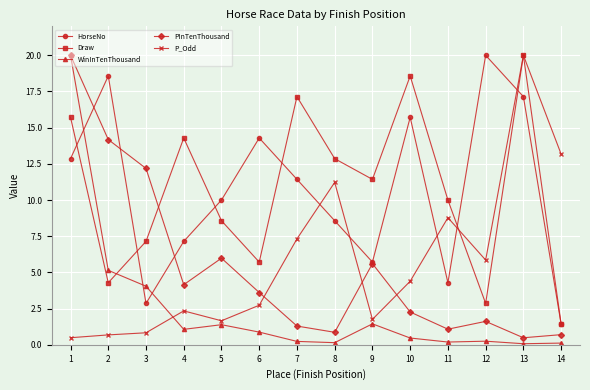

At which category does HorseNo reach its first local valley?

3